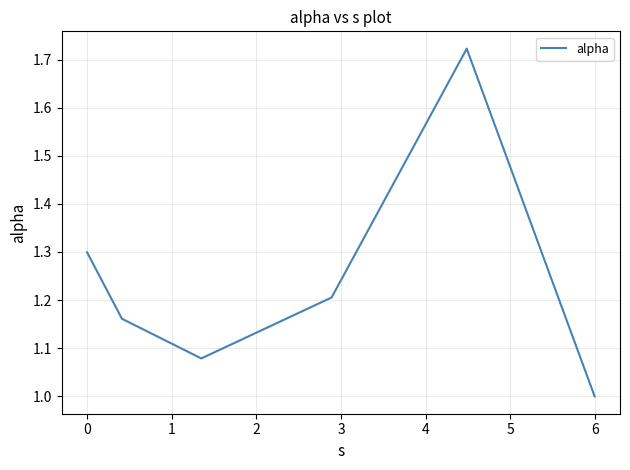

What is the smallest value displayed?

1.0